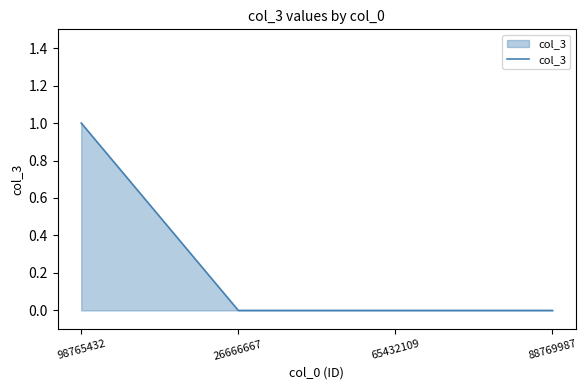

The chart shows a value of 0 at 26666667. True or false?

True